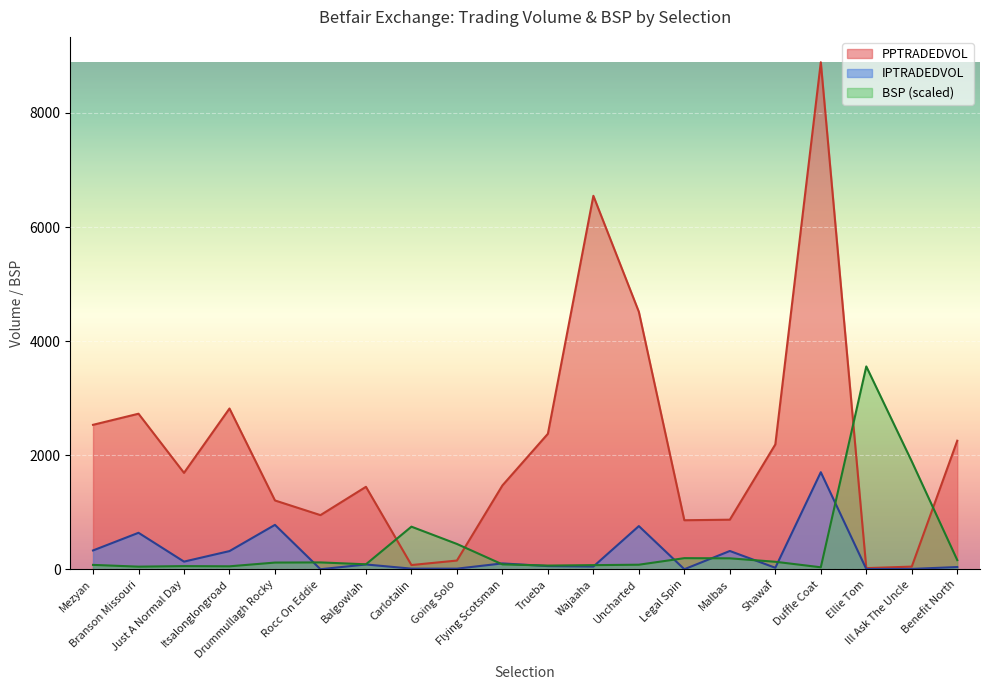

What is the value of the BSP point at the 13th from the left?

79.1